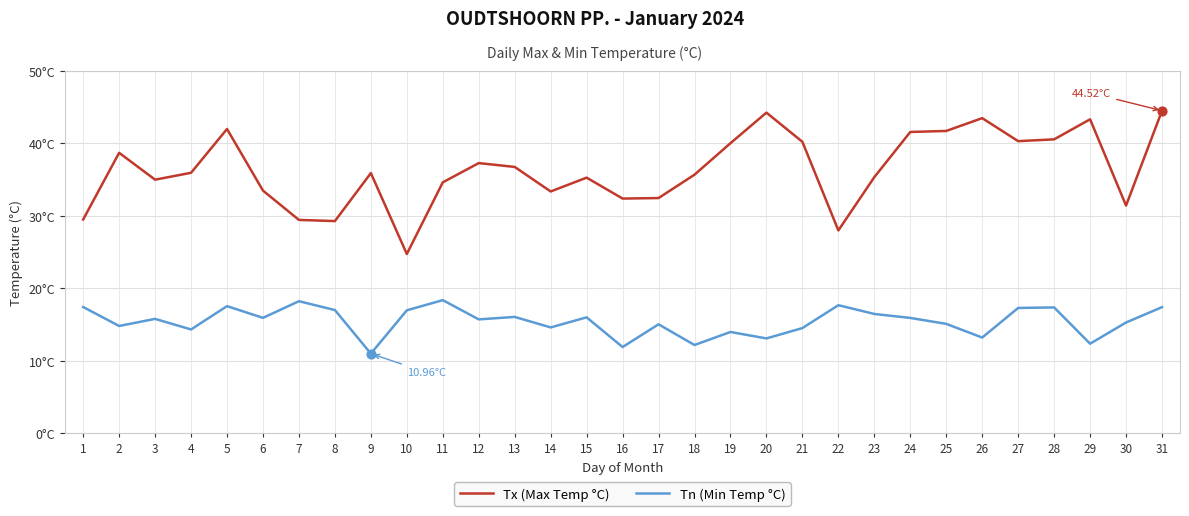

At how many categories does at least one series exceed 17?

31